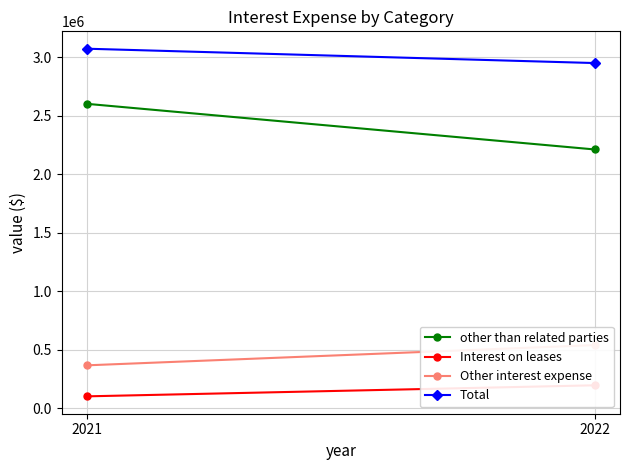

Which series has the largest total across all categories?

Total